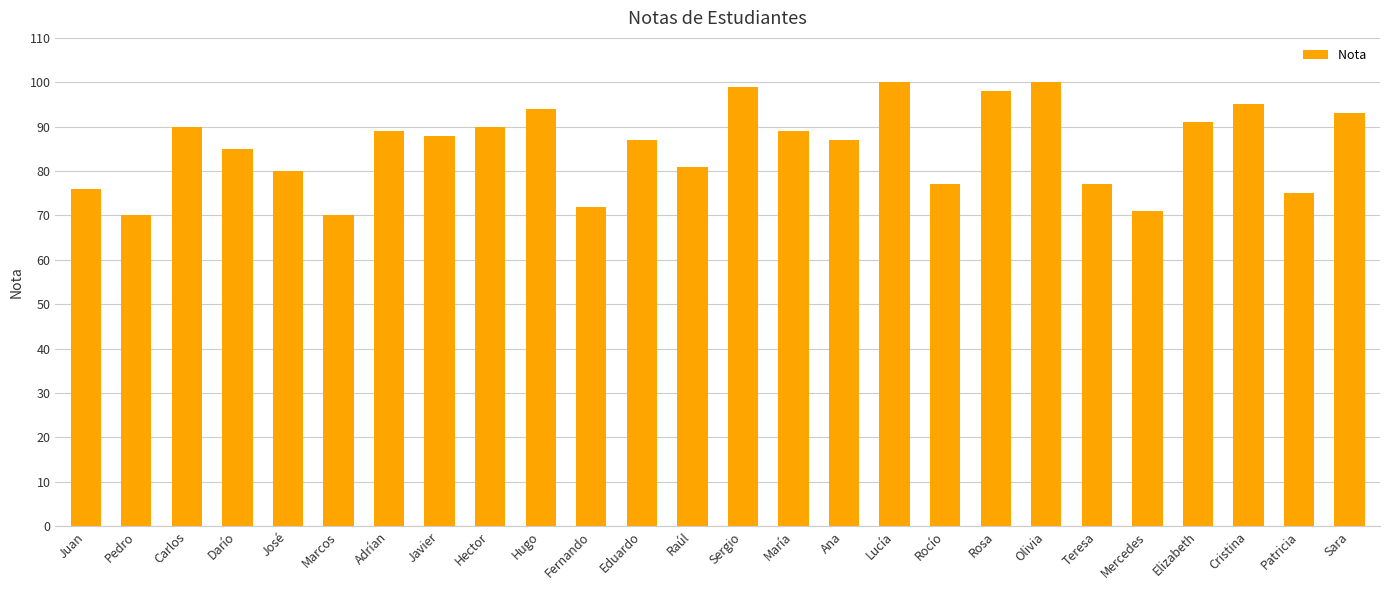

At which label is the value closest to 85?

Darío